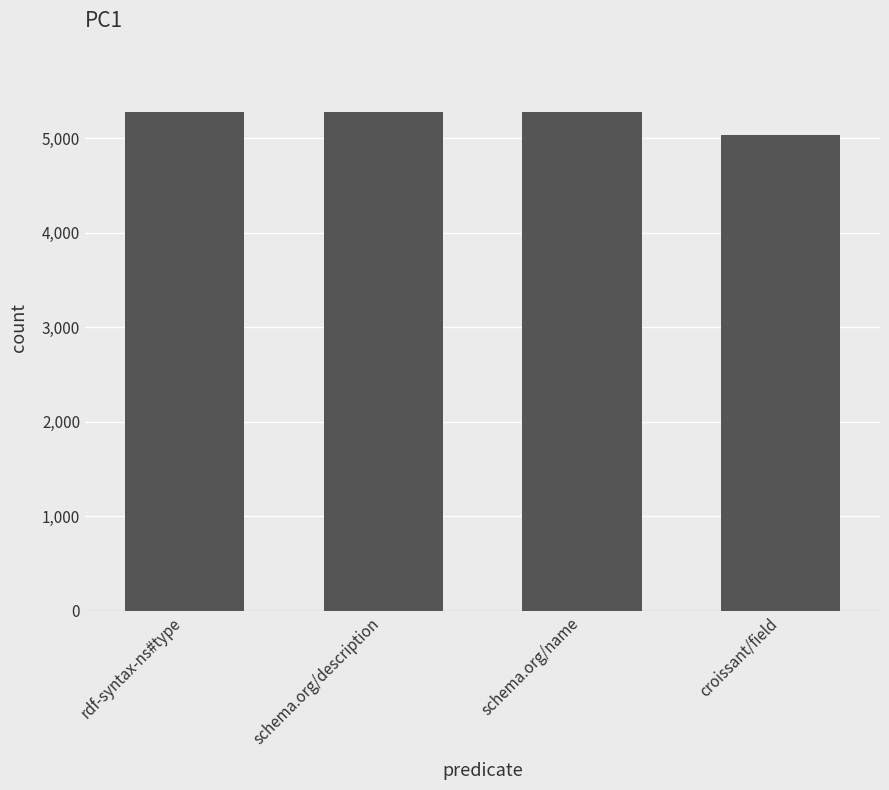

Is it true that the value at schema.org/description is 5277?

True